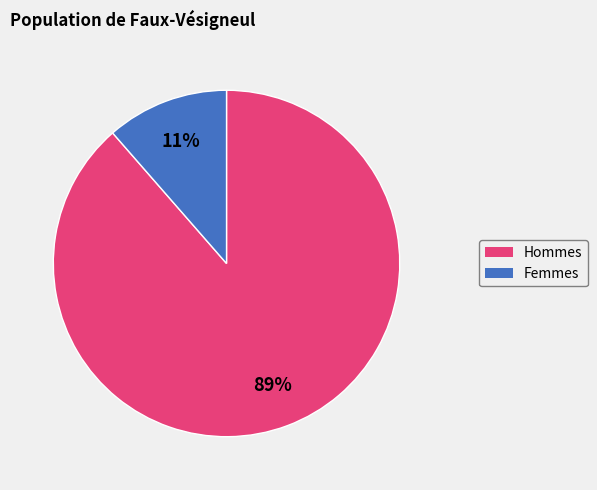

Is there any slice that represents more than half of the pie?

Yes